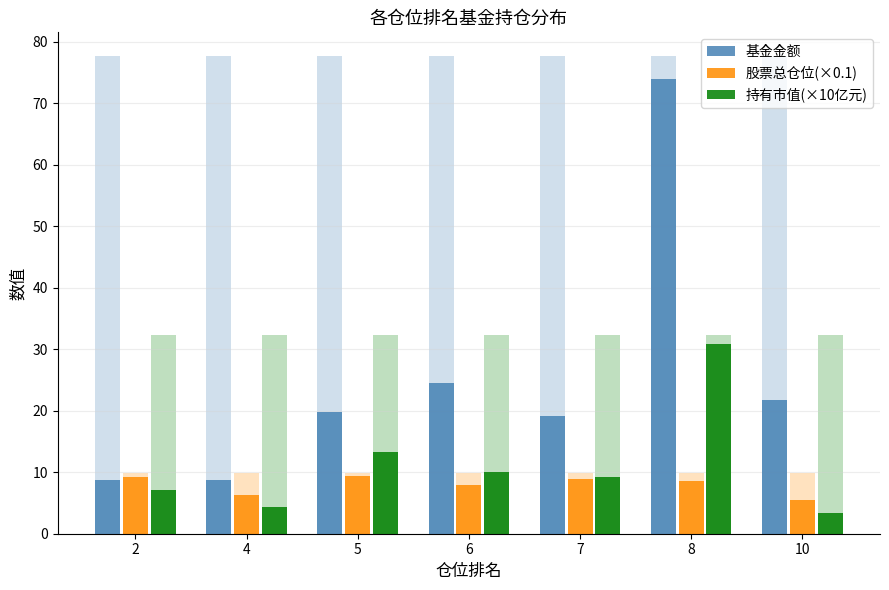

What is the approximate value of 股票总仓位(×0.1) at 6?

7.9